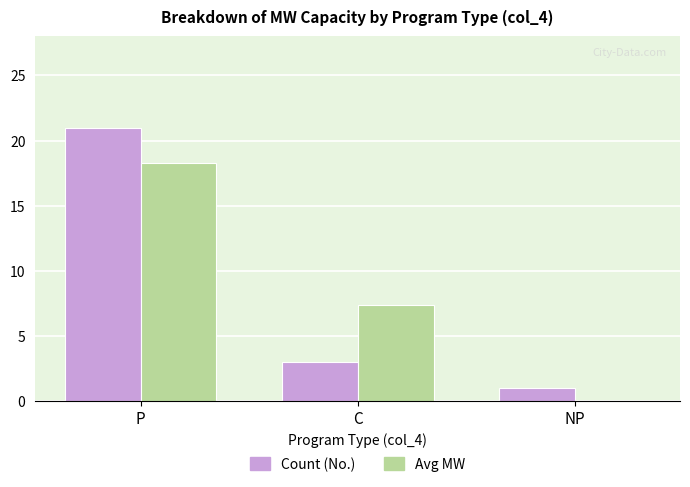

Which category has the highest value in the Count (No.) series?

P